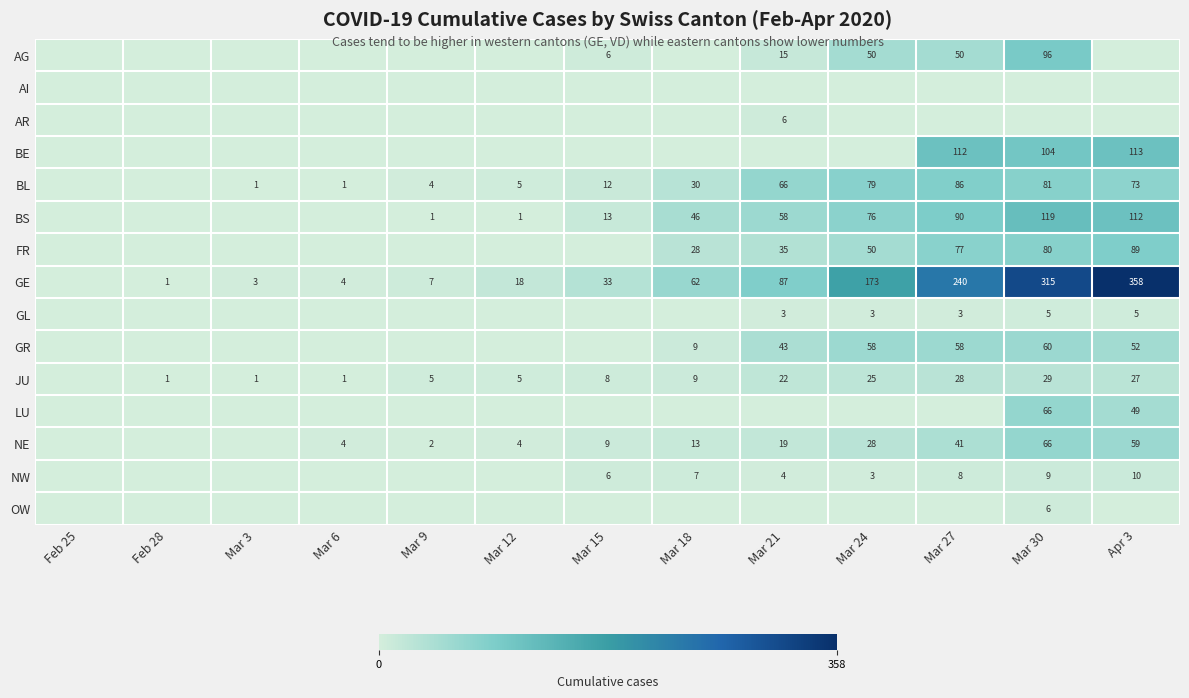

Is it true that JU equals 39 at Mar 21?

False